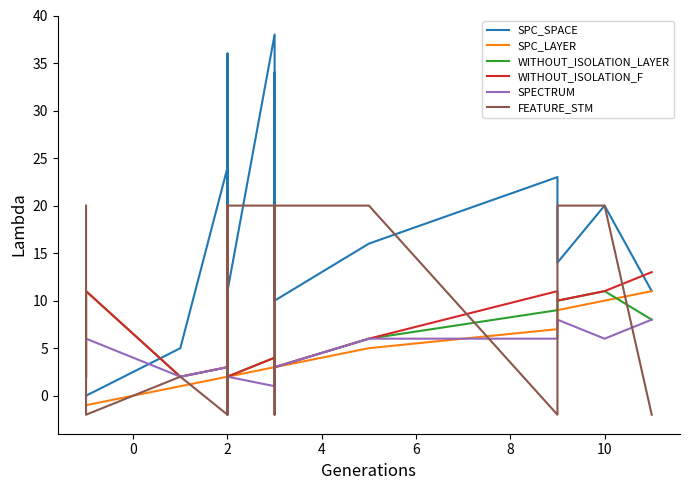

Which has a higher value, 2 or 8?

8